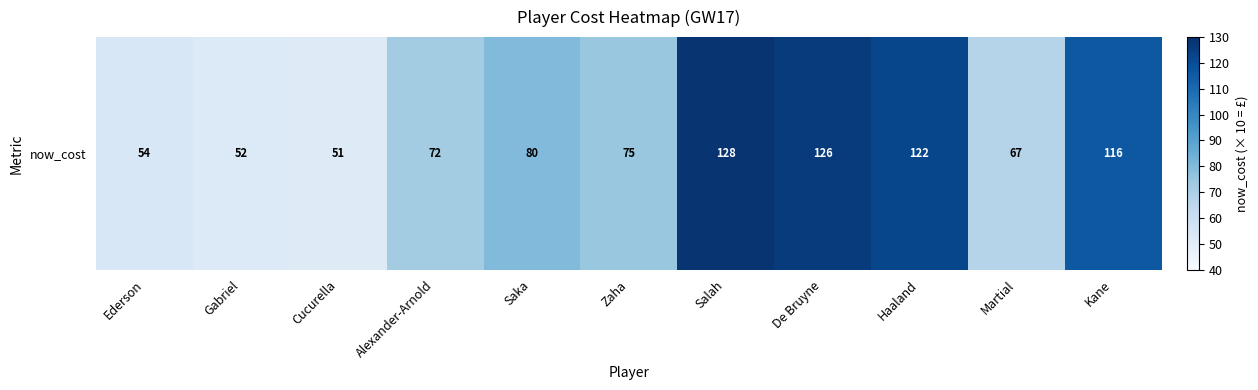

At which label is the value closest to 89?

Saka